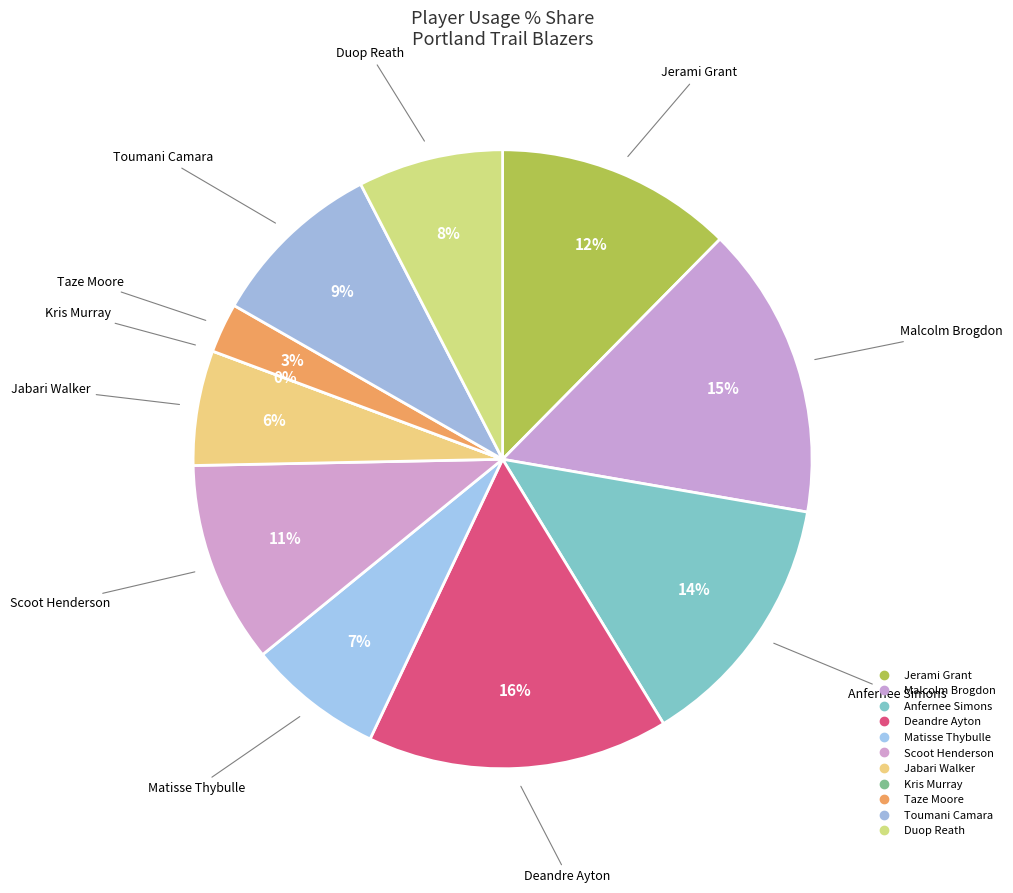

Combined, do Deandre Ayton and Jabari Walker account for over 50%?

No